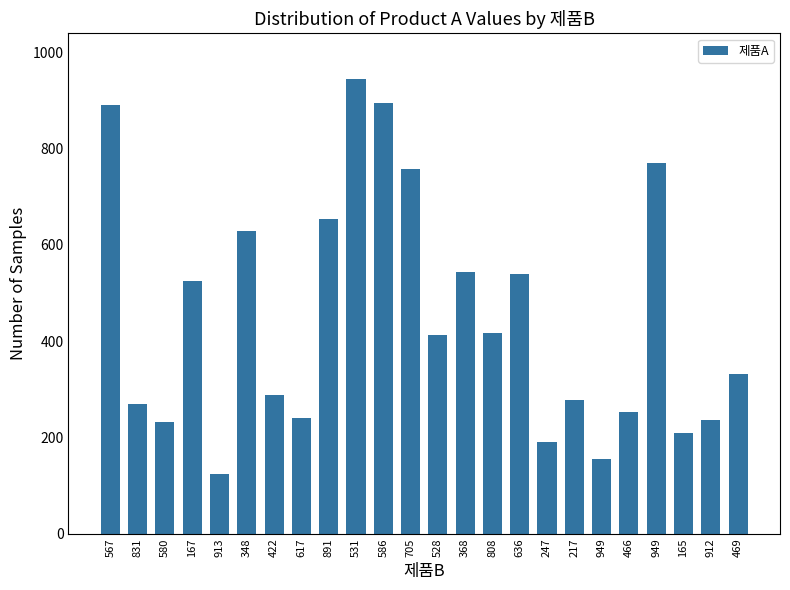

Reading left to right, transcribe all the data shown in this chart.

890	270	233	526	124	629	289	240	654	945	895	757	414	543	418	540	191	278	155	254	771	210	236	331